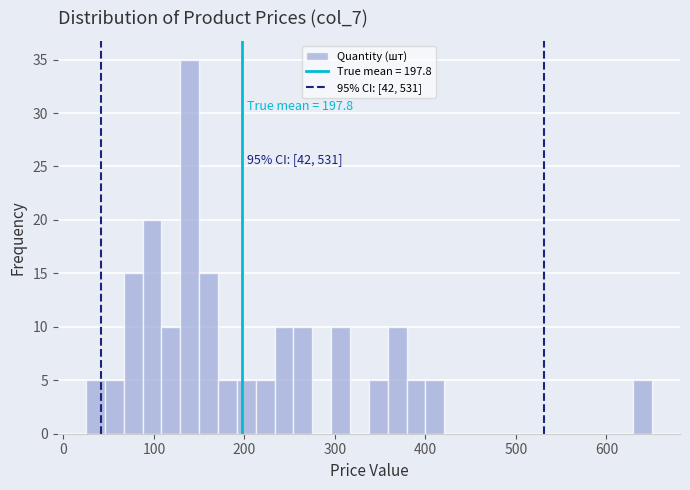

Read against the x-axis, roughly where is the centre of the tallest bar?

140